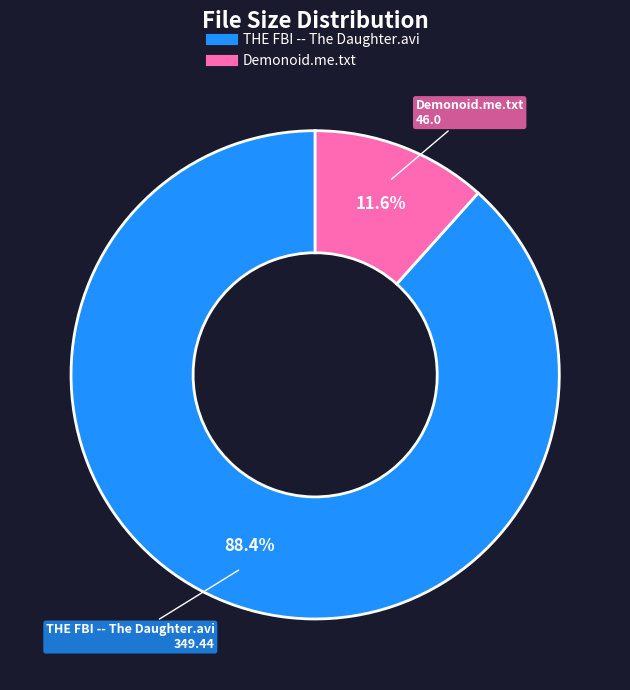

What percentage do Demonoid.me.txt and THE FBI -- The Daughter.avi together represent?

100.0%